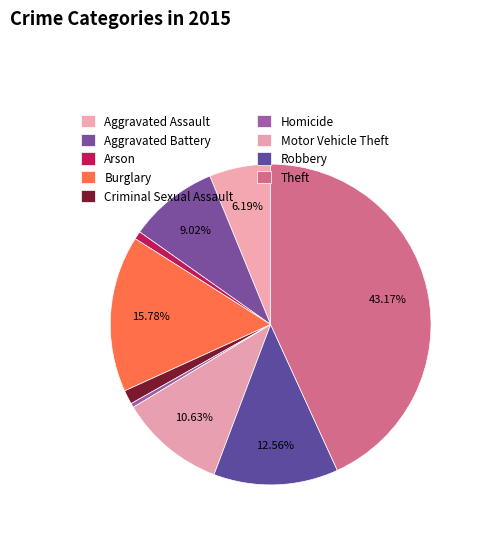

Count the number of slices in the pie.

9